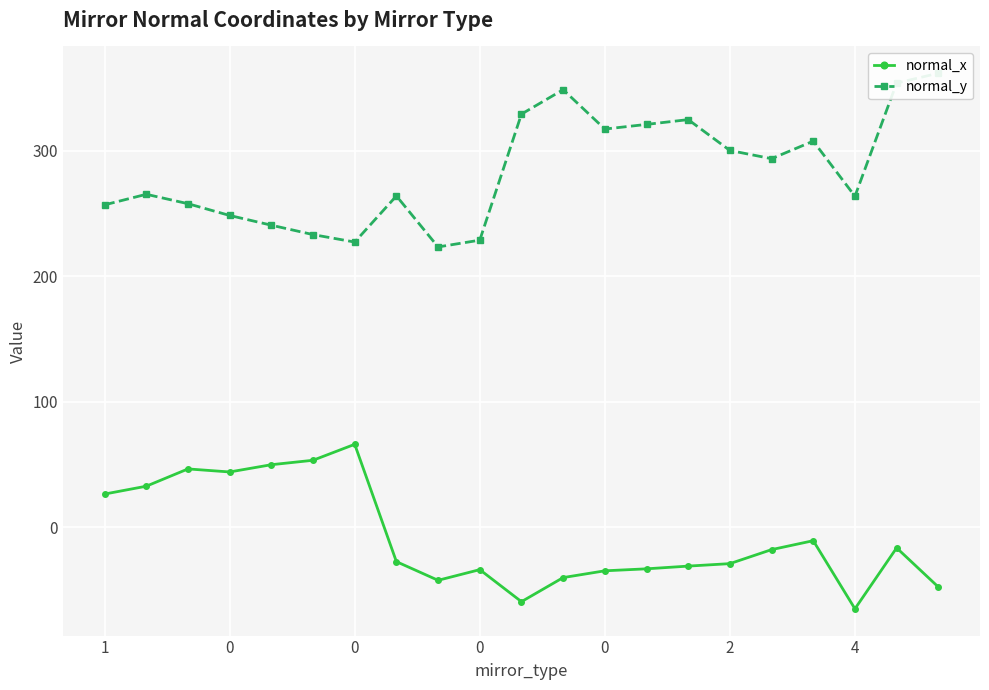

What is the average value of the normal_y series?

284.3